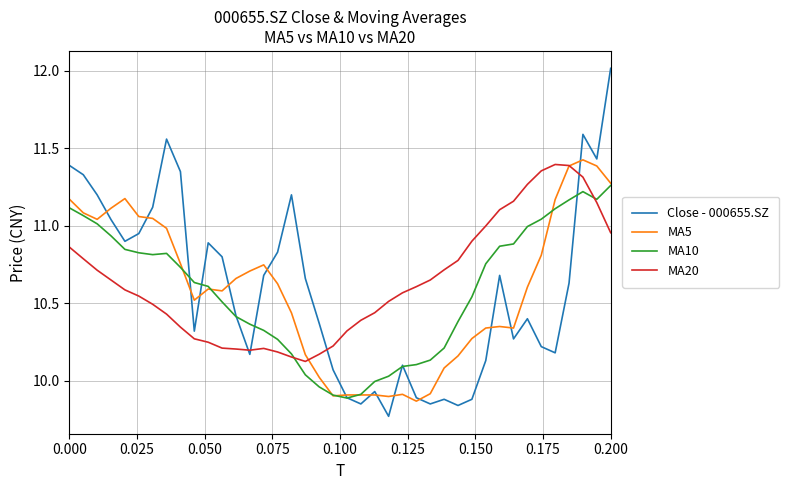

How many intersections are there between Close - 000655.SZ and MA5?

14